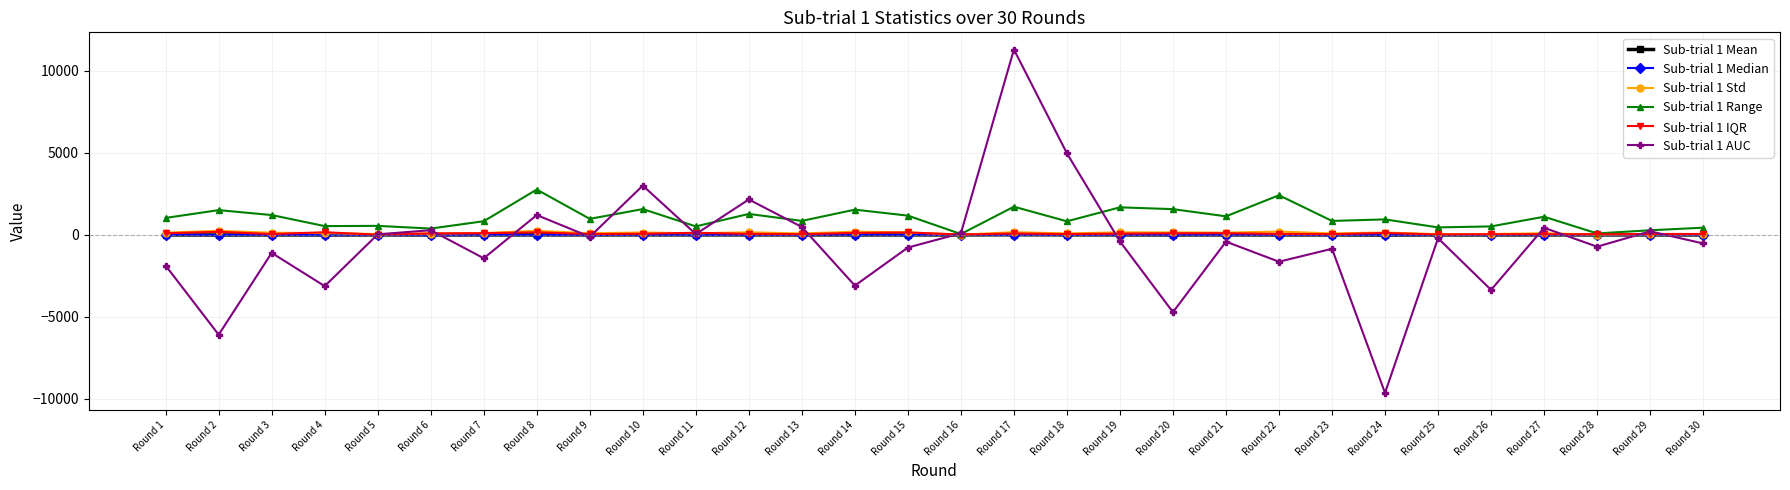

The Sub-trial 1 Std series shows 99.6 at Round 27. True or false?

True